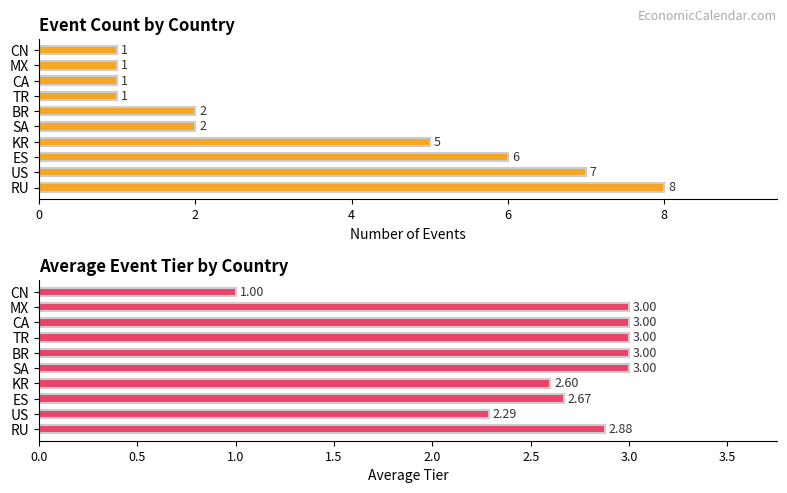

How many bars are there in total?

20